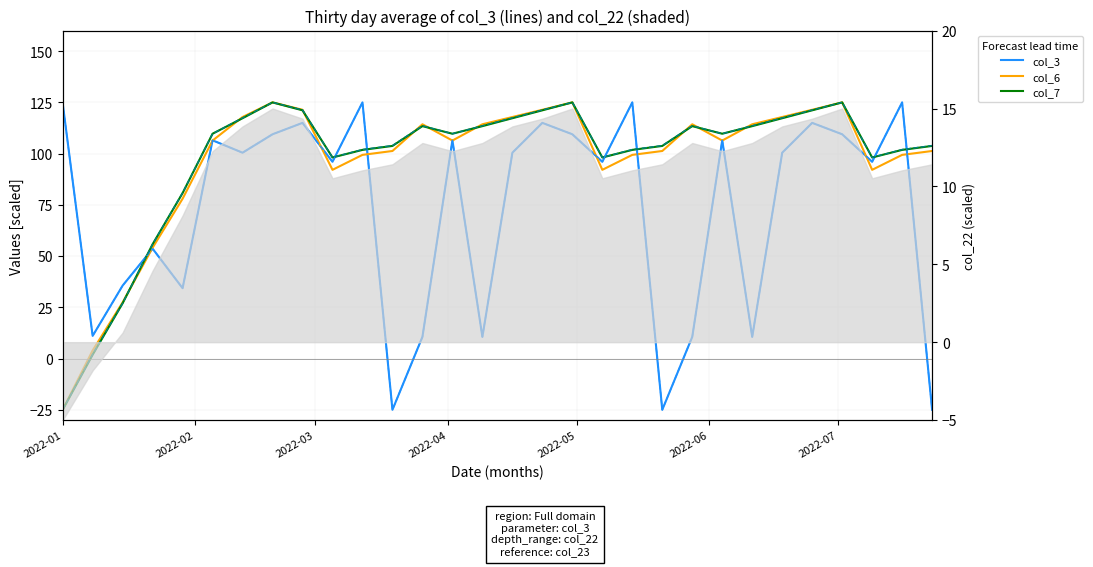

True or false: col_7 has a value of 139.9 at 29.

False